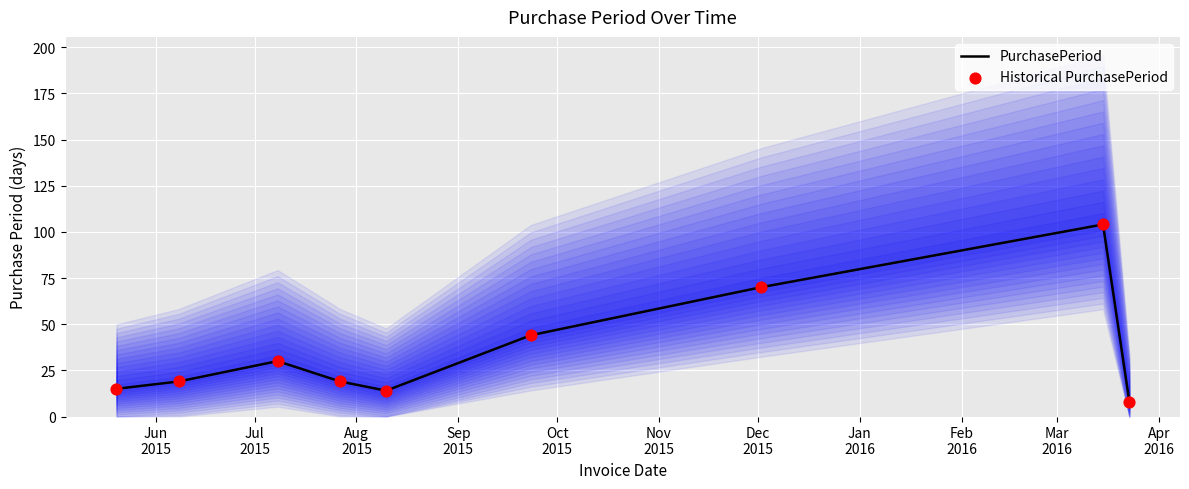

What are all the series names shown in the legend?

PurchasePeriod, Historical PurchasePeriod